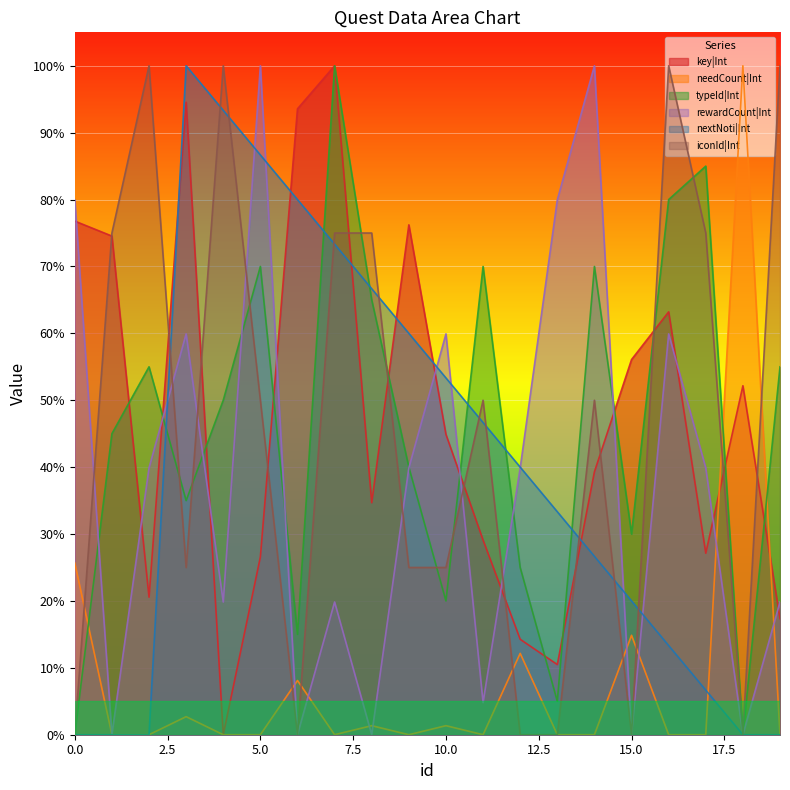

What is the difference between the second highest and minimum values in the key|Int series?

94.5